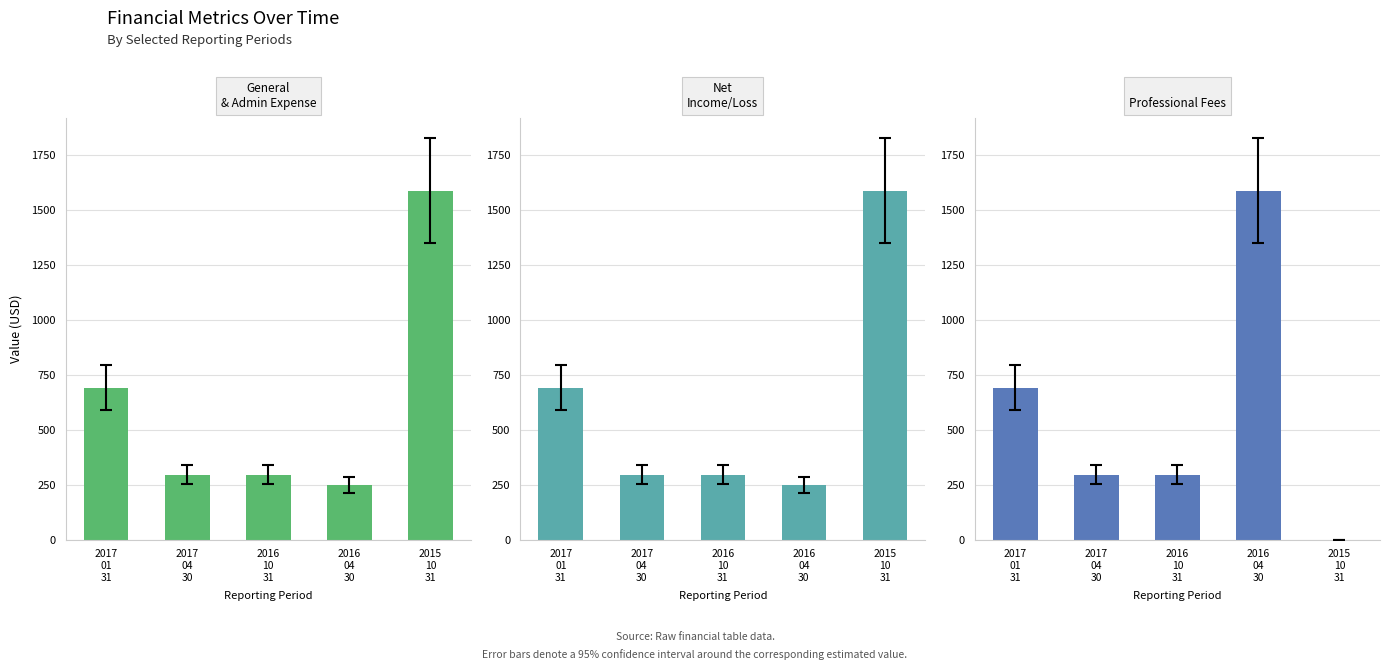

How many values in ProfessionalFees are above zero?

4